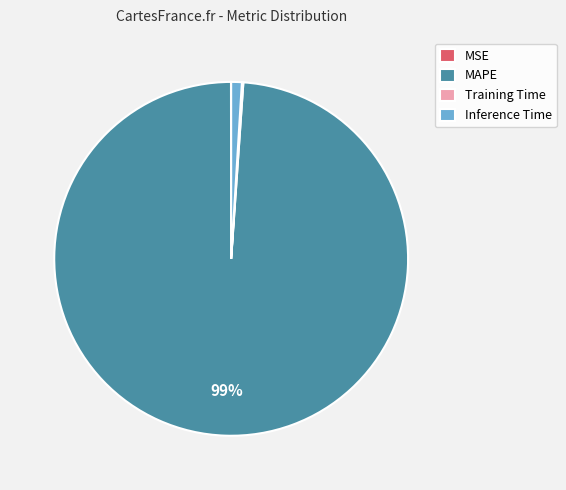

Is it true that MAPE is 99% of the pie?

True